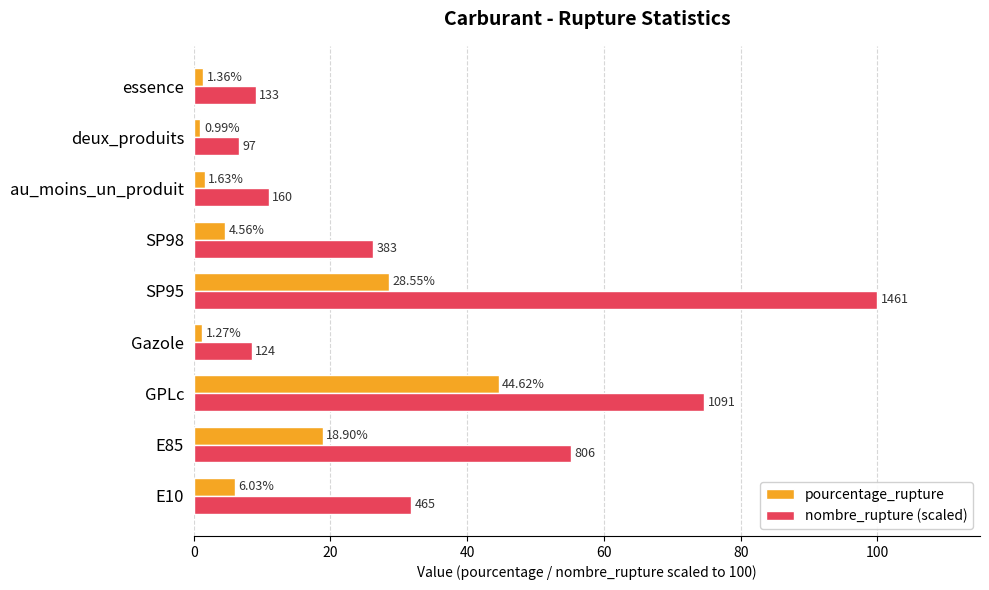

Is the value of pourcentage_rupture at essence greater than the value of nombre_rupture (scaled) at SP98?

No